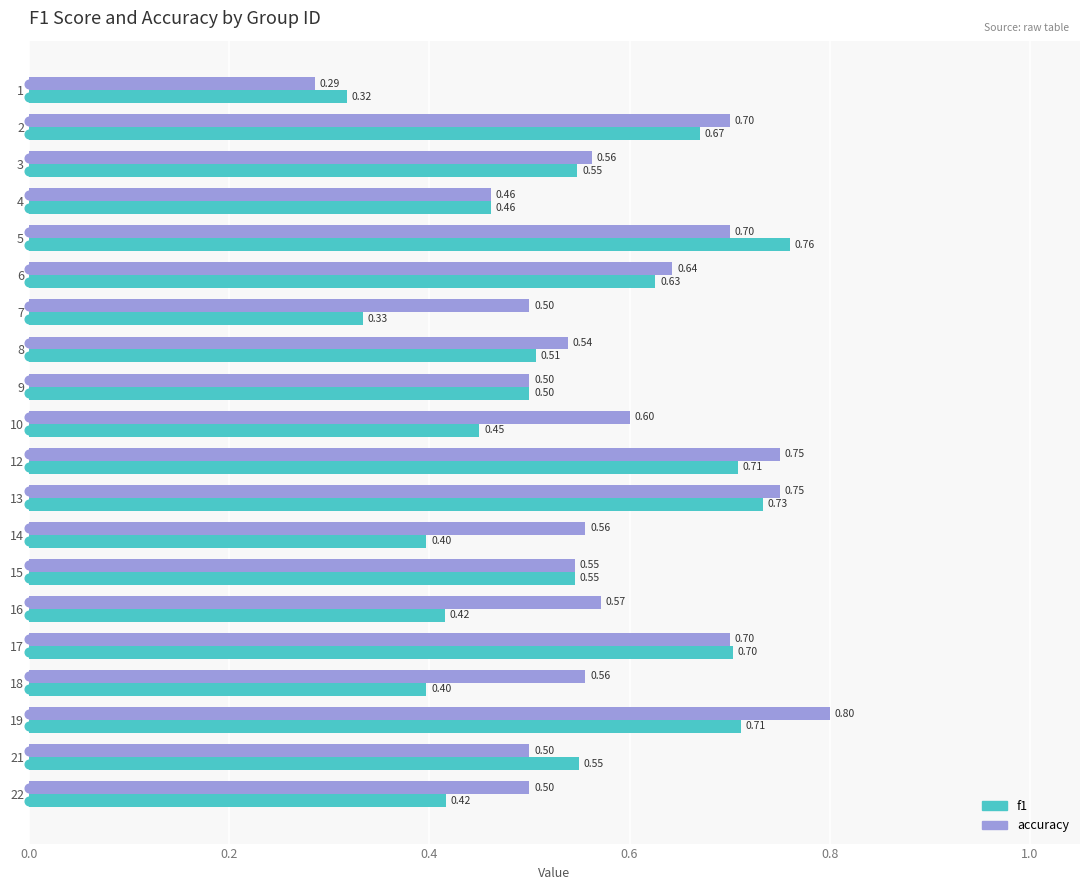

Rank the series at 21 from lowest to highest value.

accuracy, f1